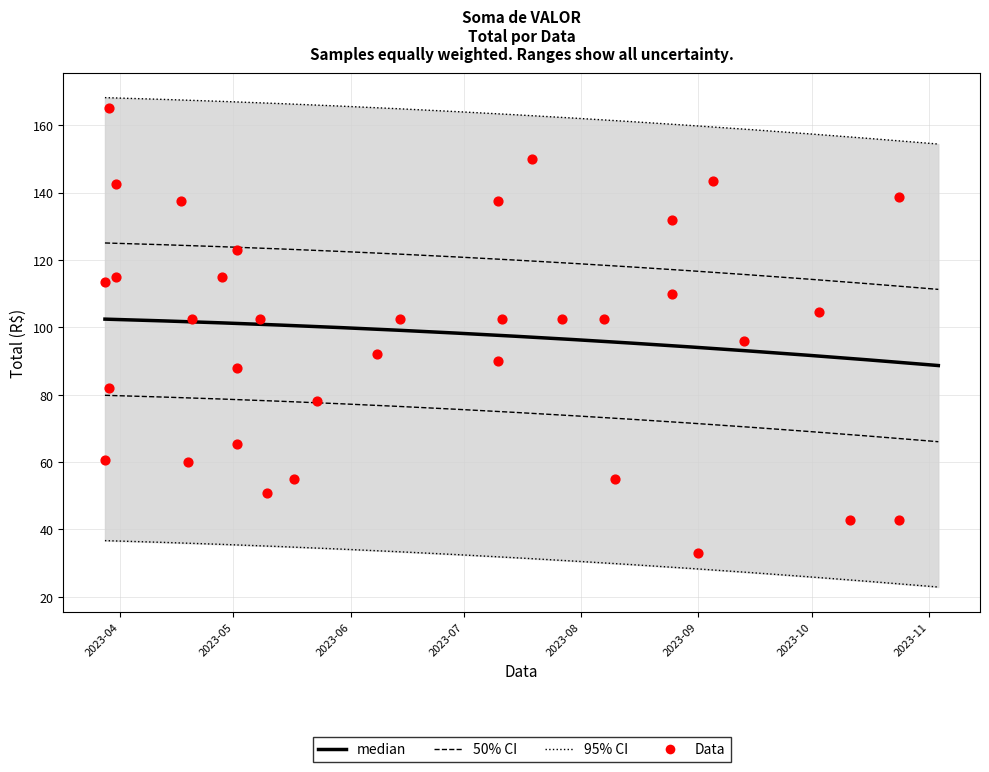

Between 2023-05-10 and 2023-10-03, which is larger?

2023-10-03